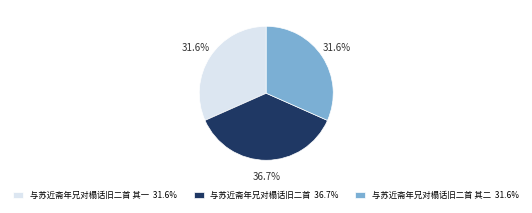

To the nearest percent, what is the average slice percentage?

33%